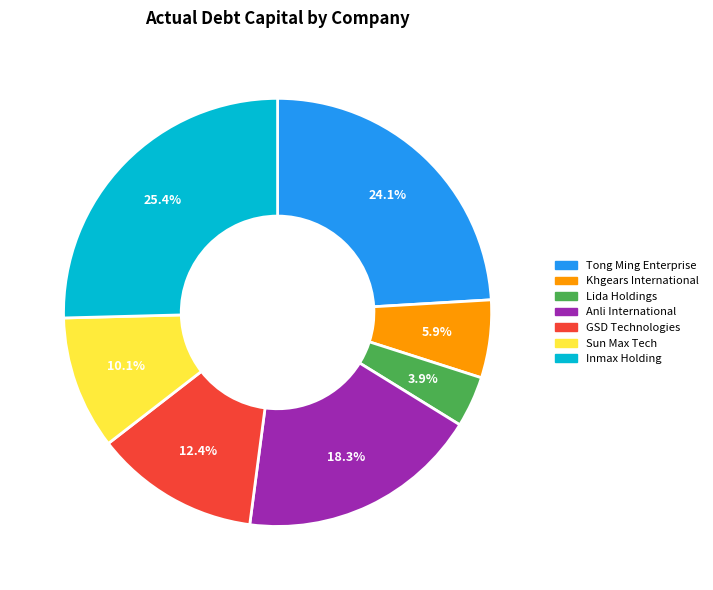

True or false: Sun Max Tech accounts for 10% of the total.

True